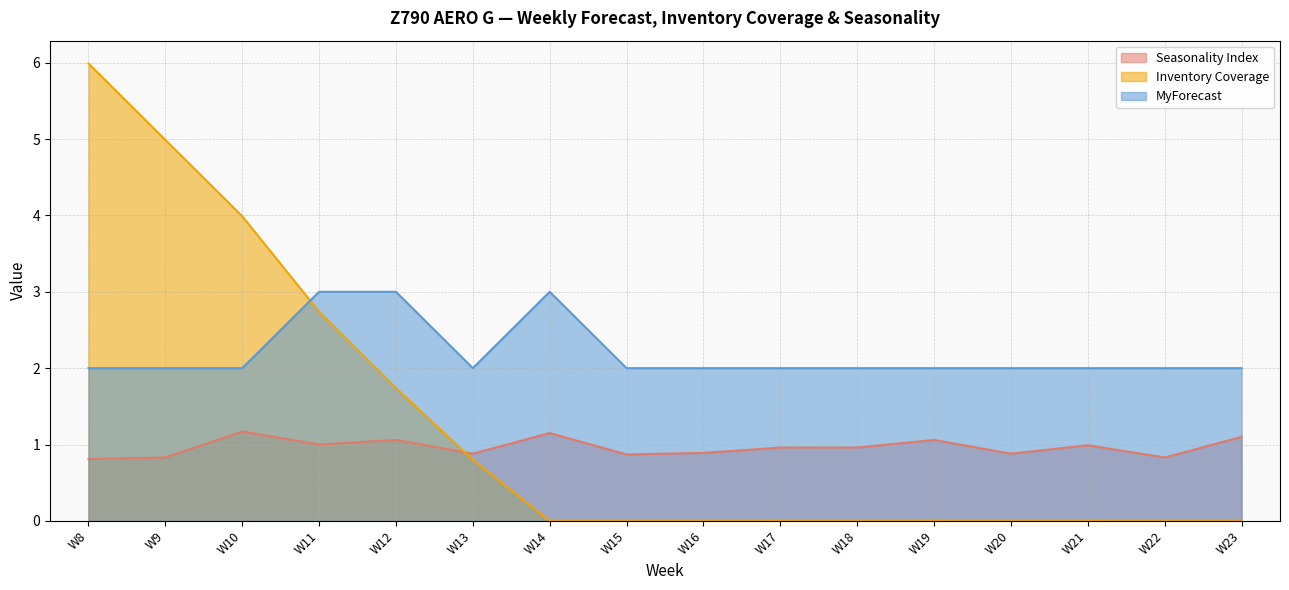

What is the maximum value for Inventory Coverage?

6.0